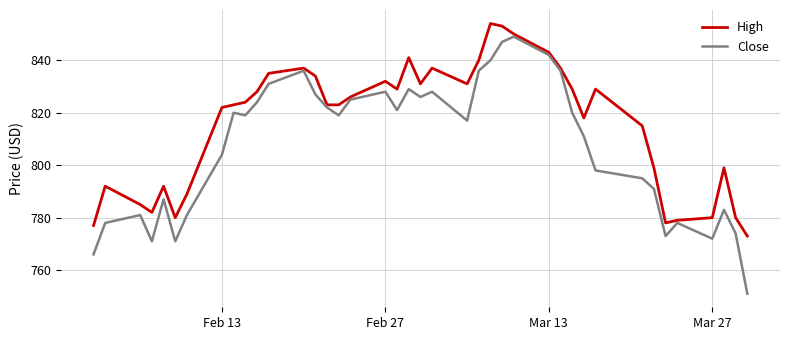

True or false: Close and High cross at least once.

False